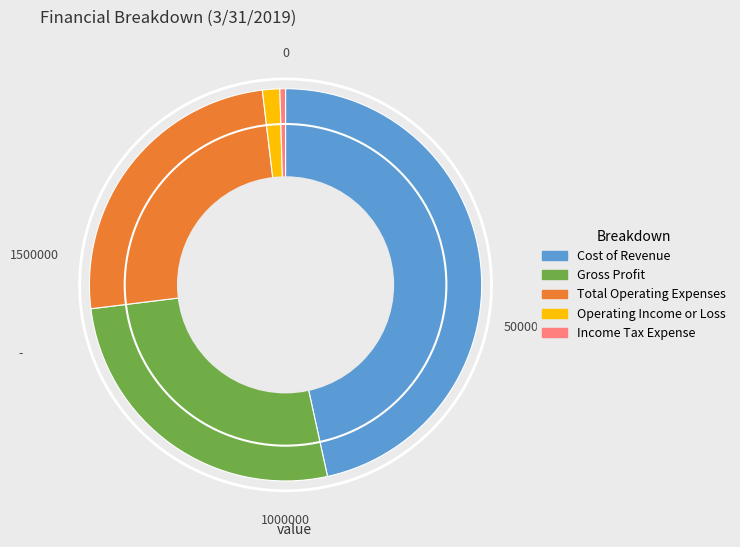

Is there a majority slice in this chart?

No